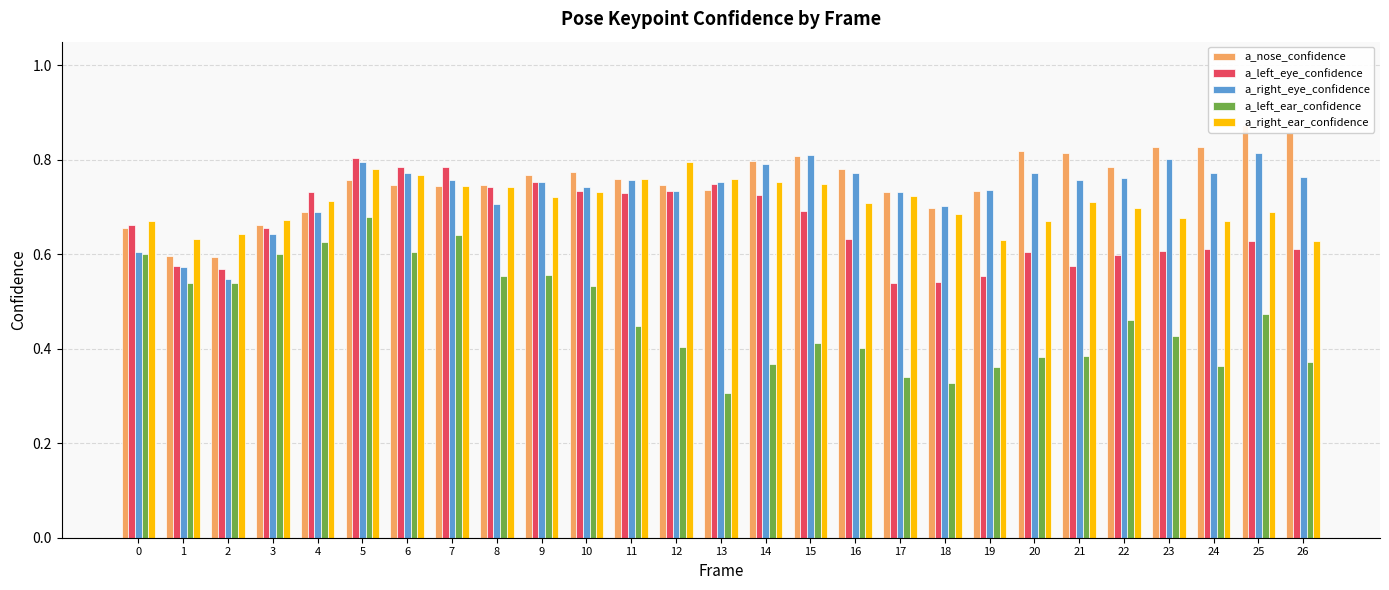

How many data points does each series have?

27